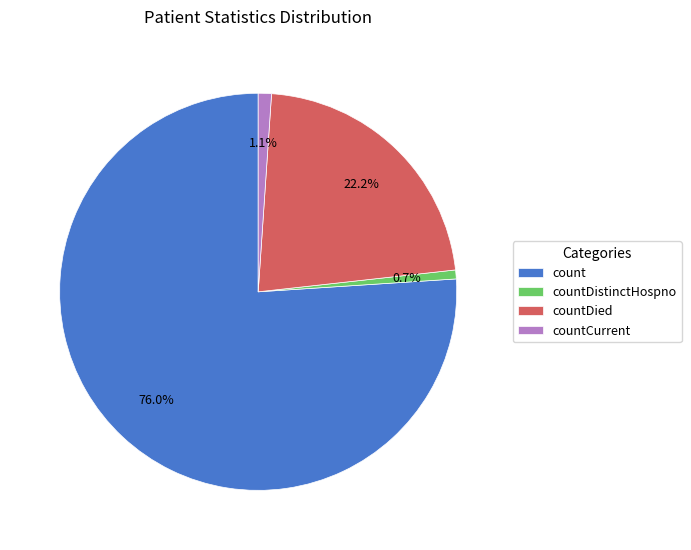

To the nearest percent, what is the combined percentage of countDistinctHospno and count?

77%